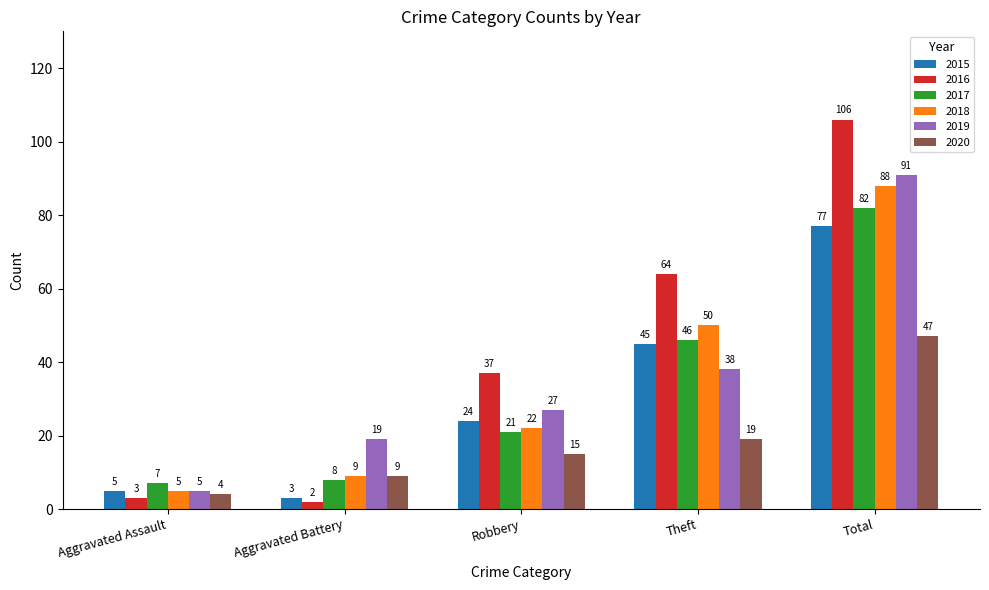

At which label is 2018 closest to 46?

Theft